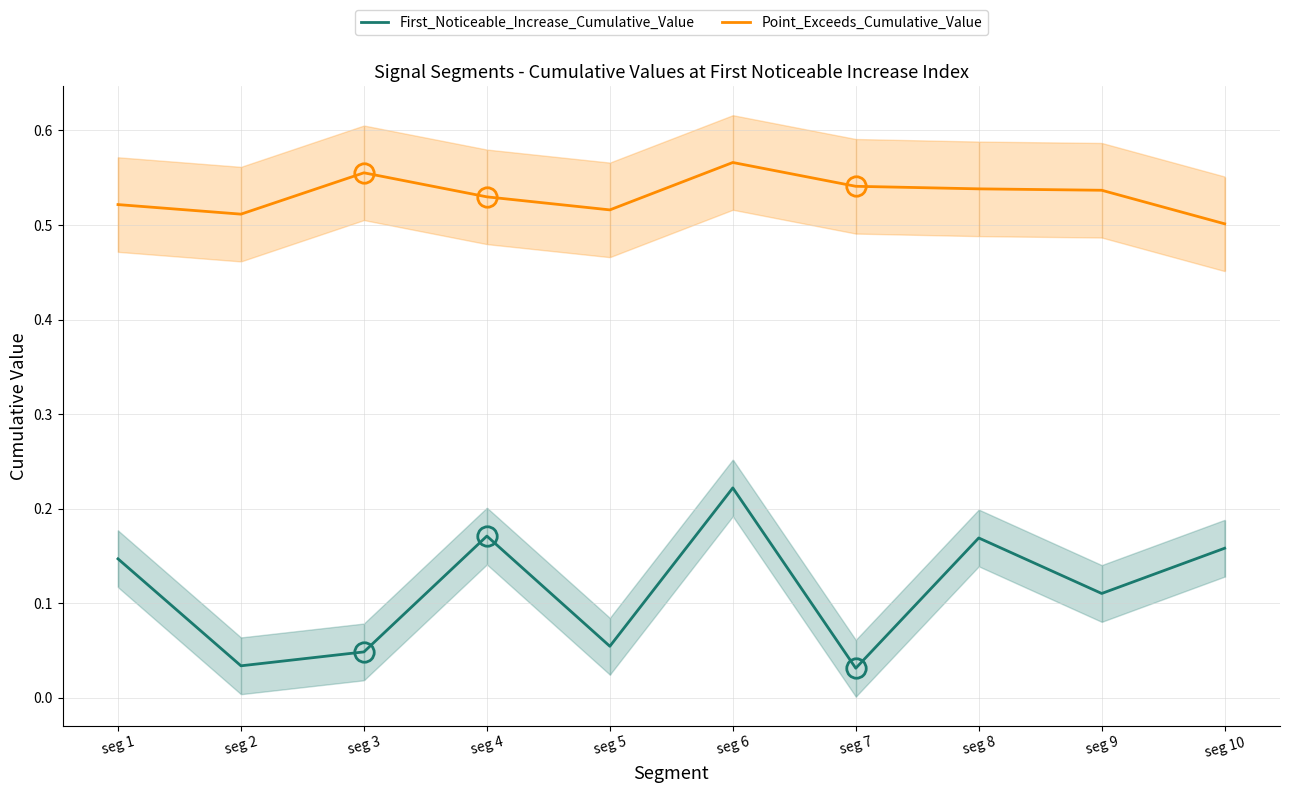

At which category is the sum across all series the highest?

seg 6